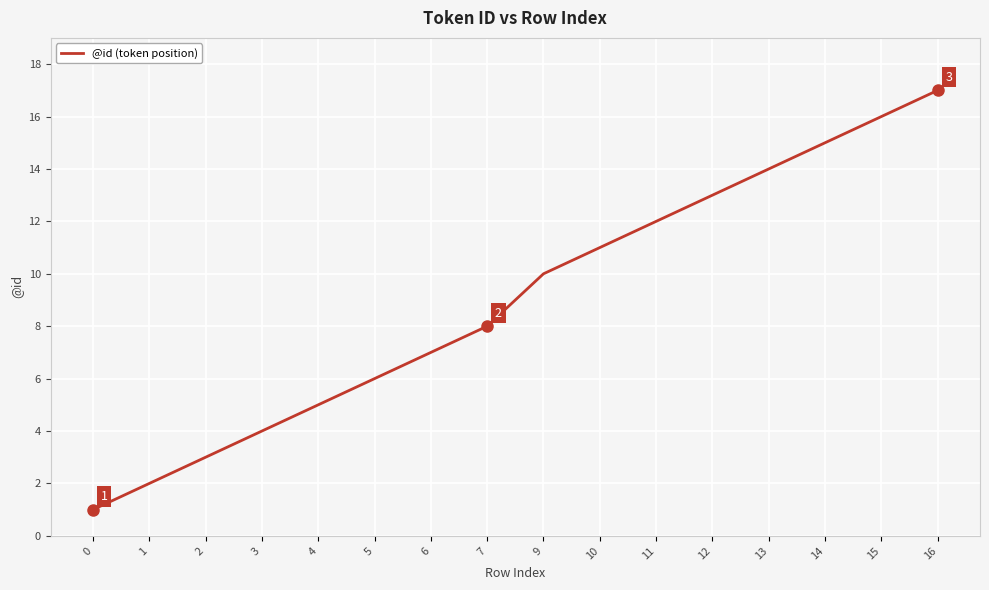

Approximately how many times larger is the value at 1 compared to 12?

0.2